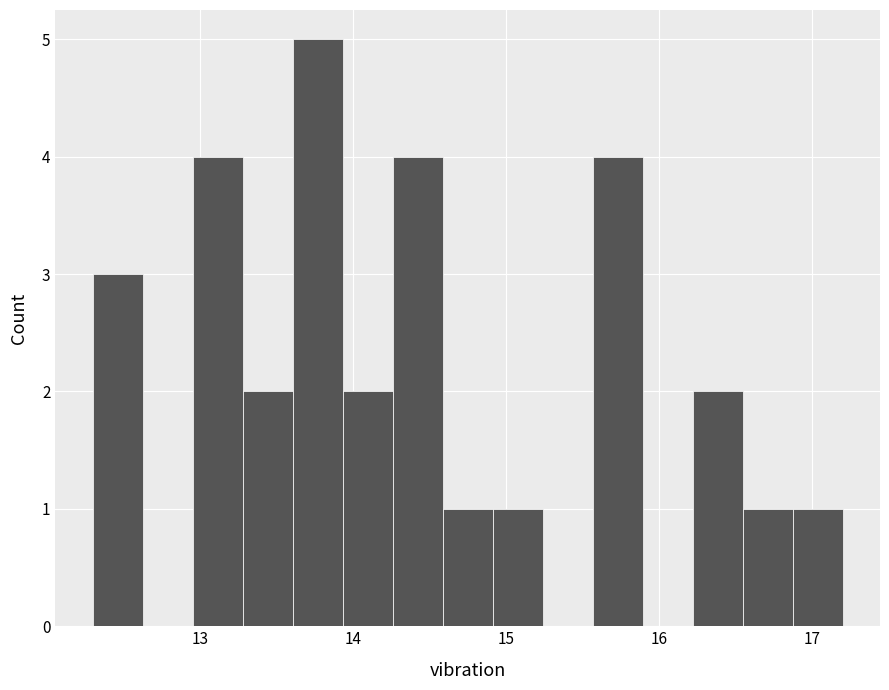

Around what value on the x-axis is the tallest bar? Give the approximate position of its centre, as read against the axis.

13.8